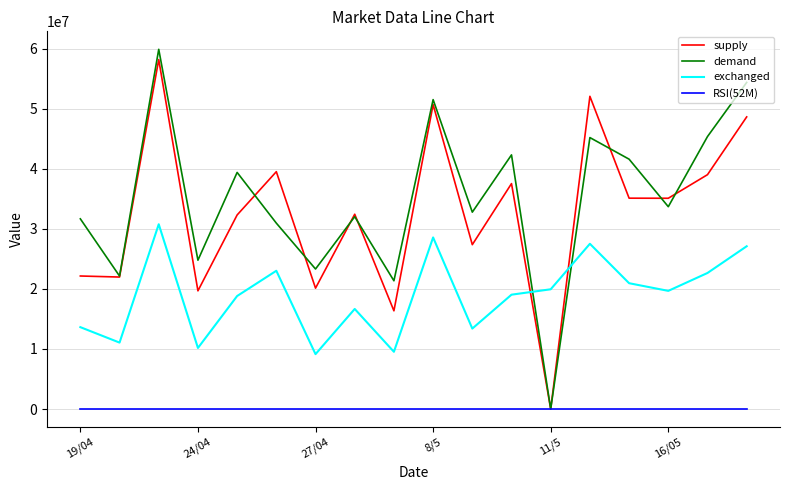

True or false: demand and exchanged cross at least once.

True